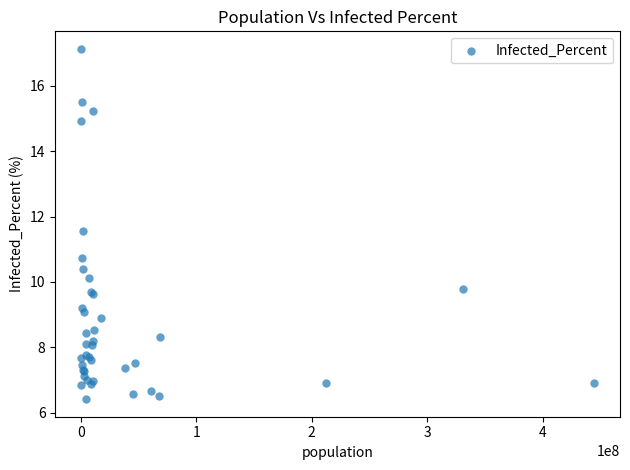

What Y value in the scatter plot is closest to 11?

10.7